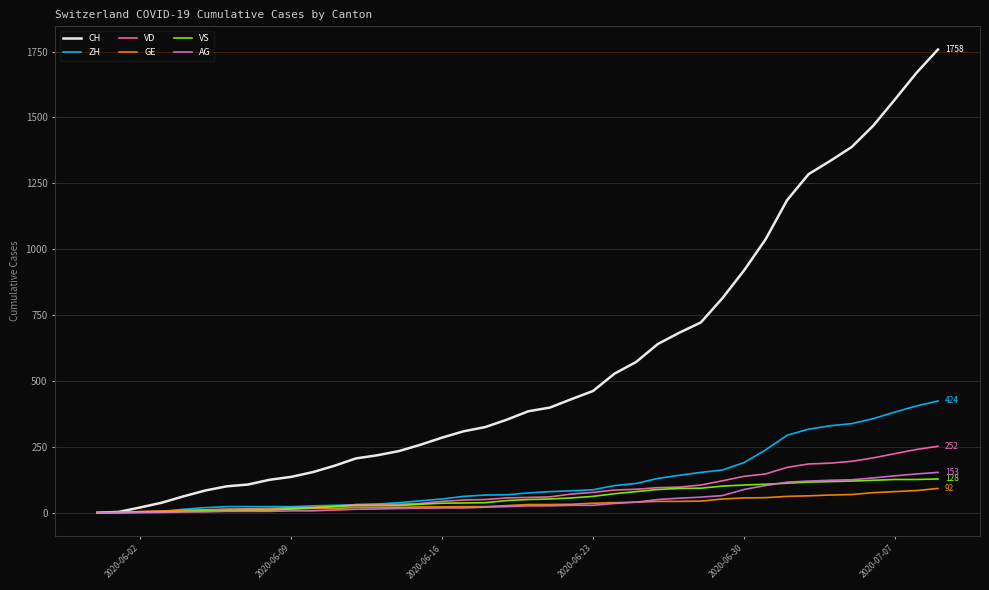

Which series has the largest total across all categories?

CH